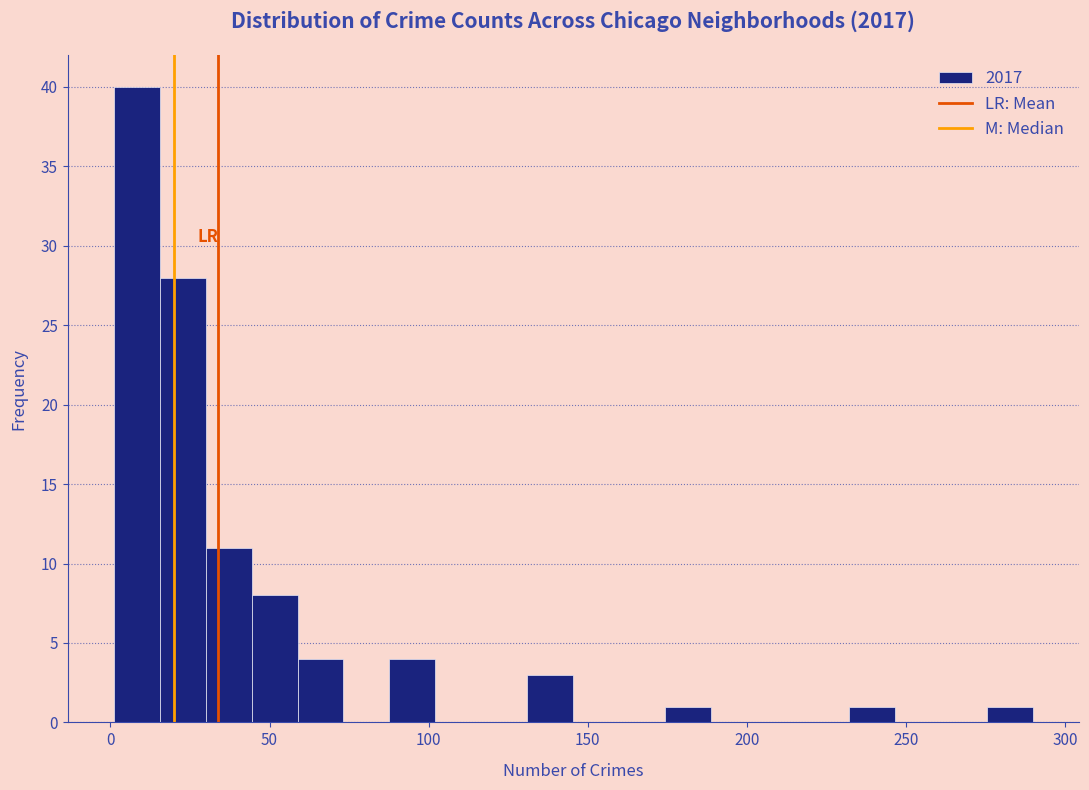

Read against the x-axis, roughly where is the centre of the tallest bar?

10